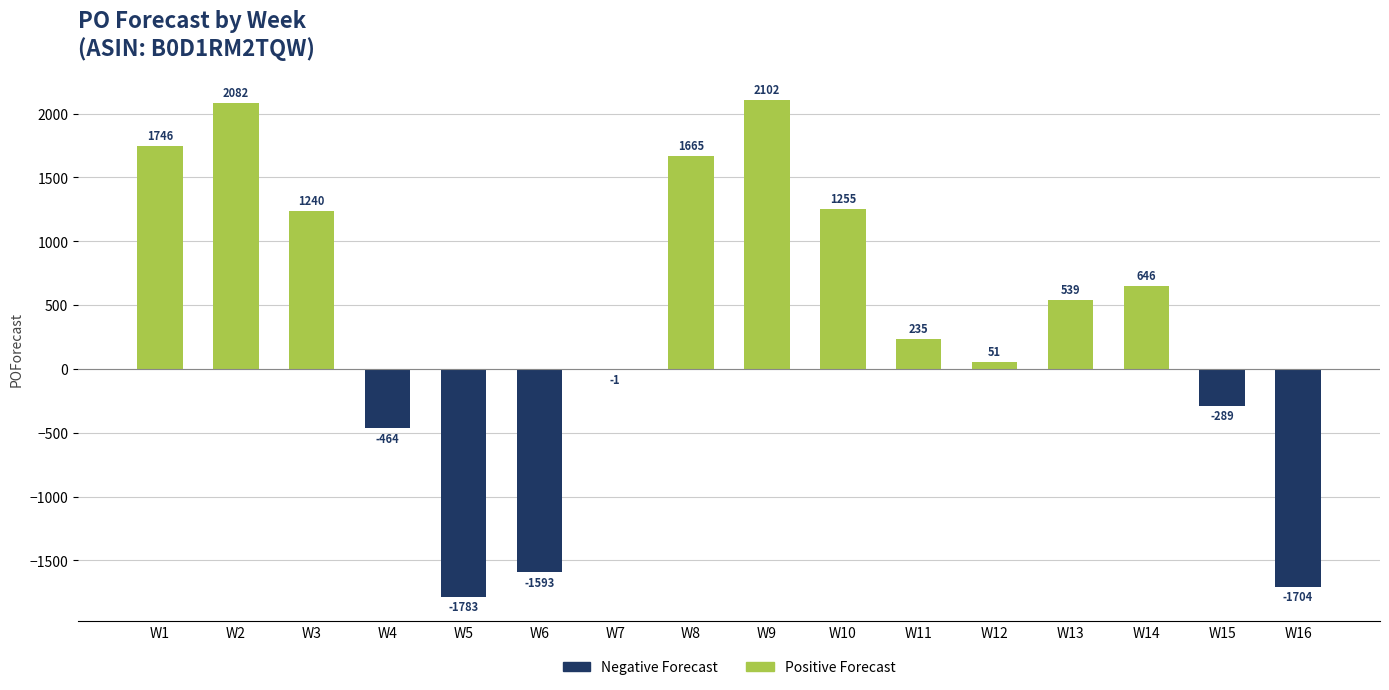

Reading left to right, what are all the values shown in this chart?

W1=1746	W2=2082	W3=1240	W4=-464	W5=-1783	W6=-1593	W7=-1	W8=1665	W9=2102	W10=1255	W11=235	W12=51	W13=539	W14=646	W15=-289	W16=-1704